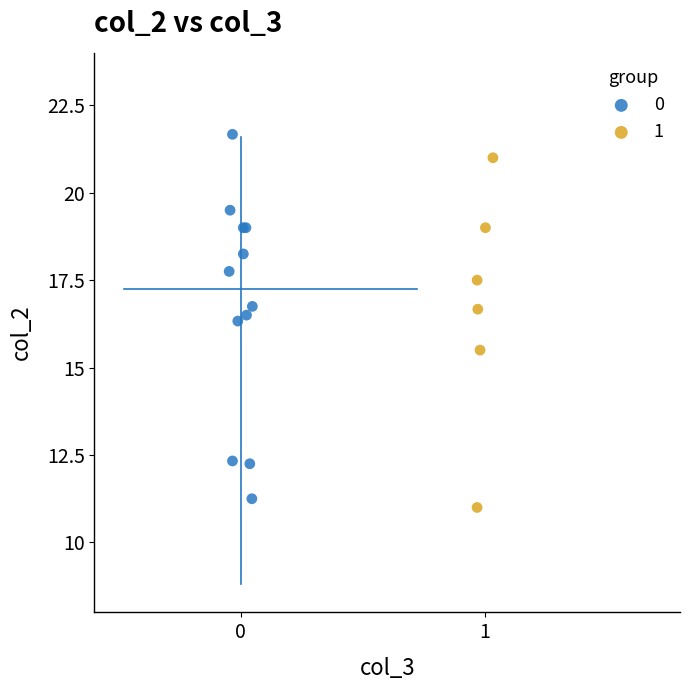

Which series has the widest spread of Y values?

0